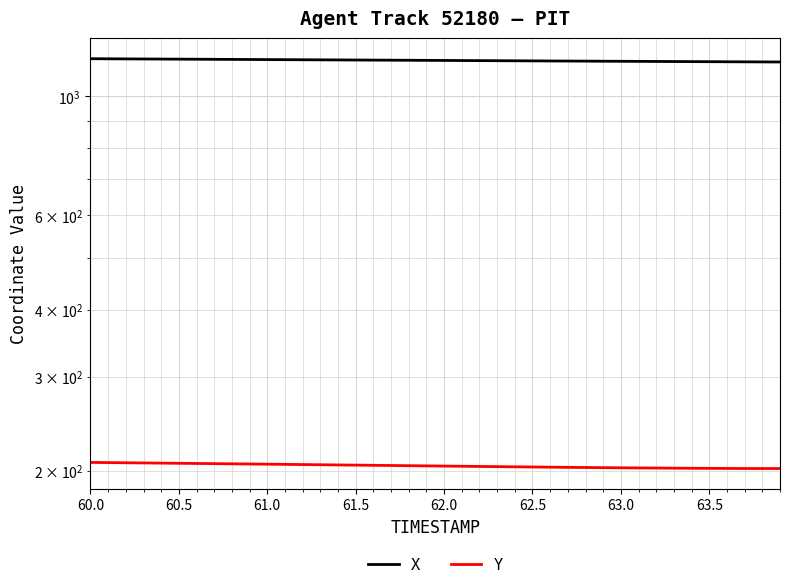

What is the value of the Y point at the 21st from the left?

204.3